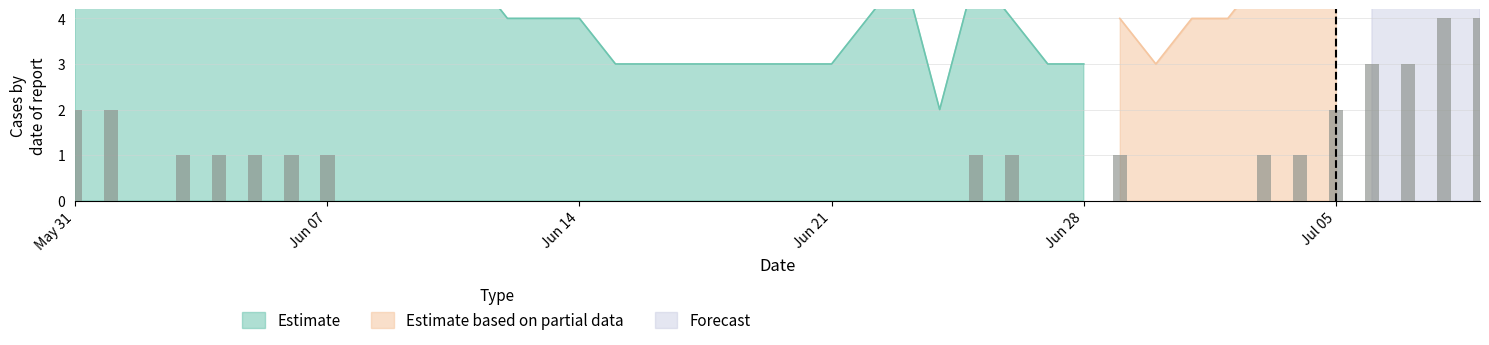

Between 17 and 35, which is larger?

35